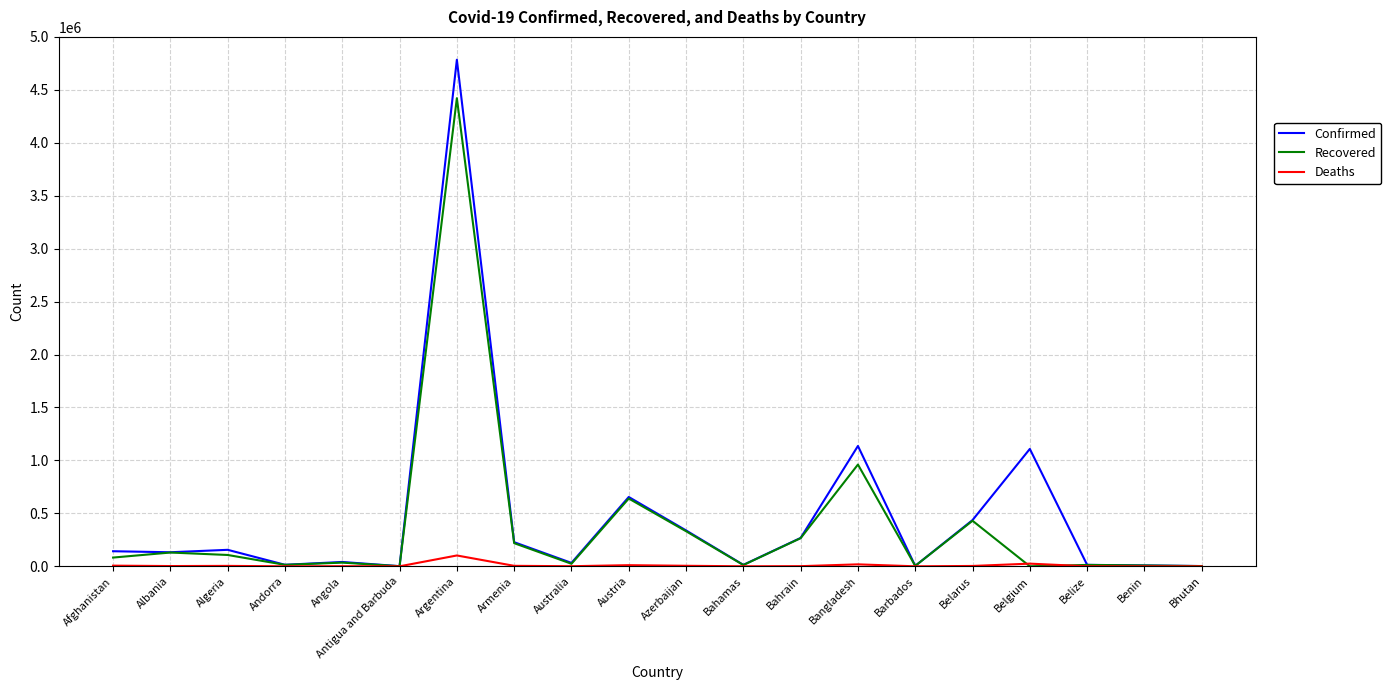

What position from the right is Afghanistan?

20